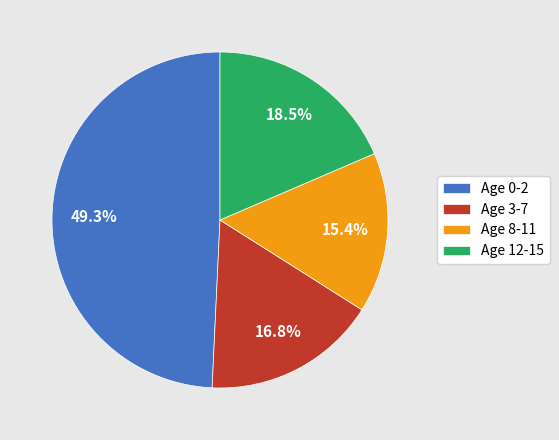

What is the smallest slice in the pie chart?

Age 8-11